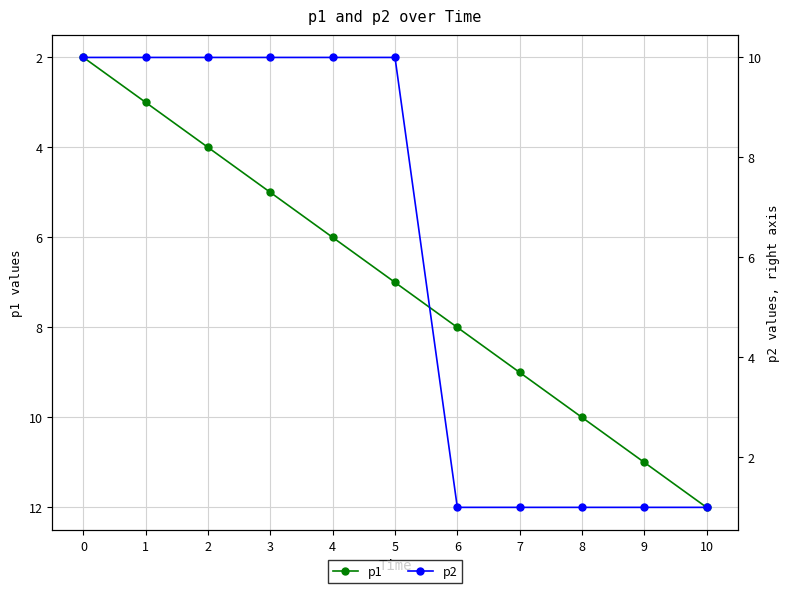

How many lines are shown in the chart?

2